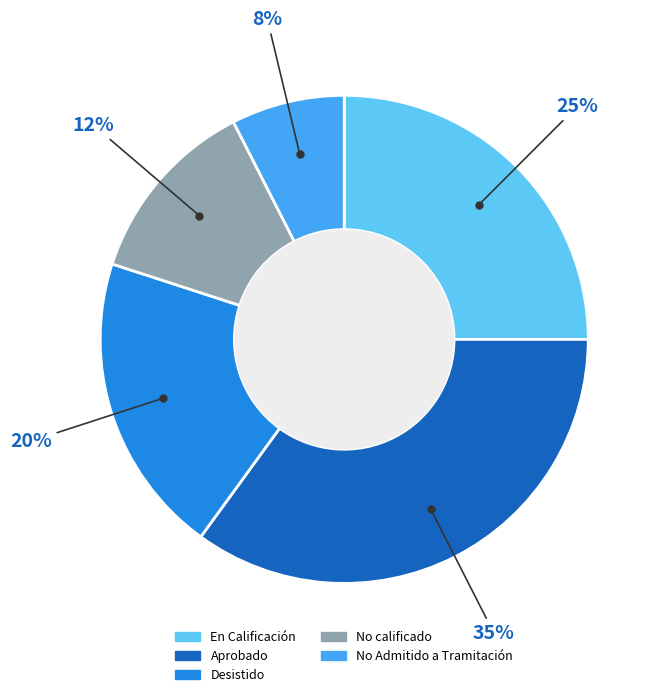

Does Aprobado account for over 50% of the chart?

No